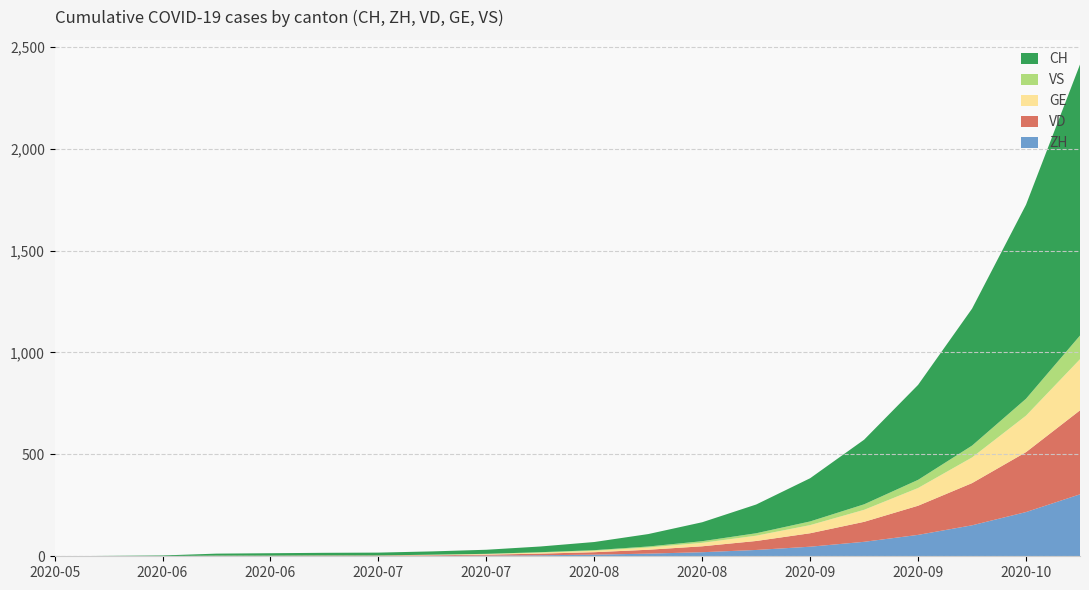

Reading right to left, what are all the values shown in this chart?

ZH: 304	217	152	105	71	47	31	20	13	8	5	3	2	1	1	1	1	0	0	0
VD: 412	294	207	143	98	66	44	29	19	12	8	5	3	2	2	1	1	0	0	0
GE: 251	179	126	87	59	40	26	17	11	7	5	3	2	1	1	1	1	1	1	0
VS: 116	83	58	40	27	18	12	8	5	3	2	1	1	0	0	0	0	0	0	0
CH: 1330	952	672	466	317	212	141	93	61	40	28	20	16	14	13	12	10	3	1	0